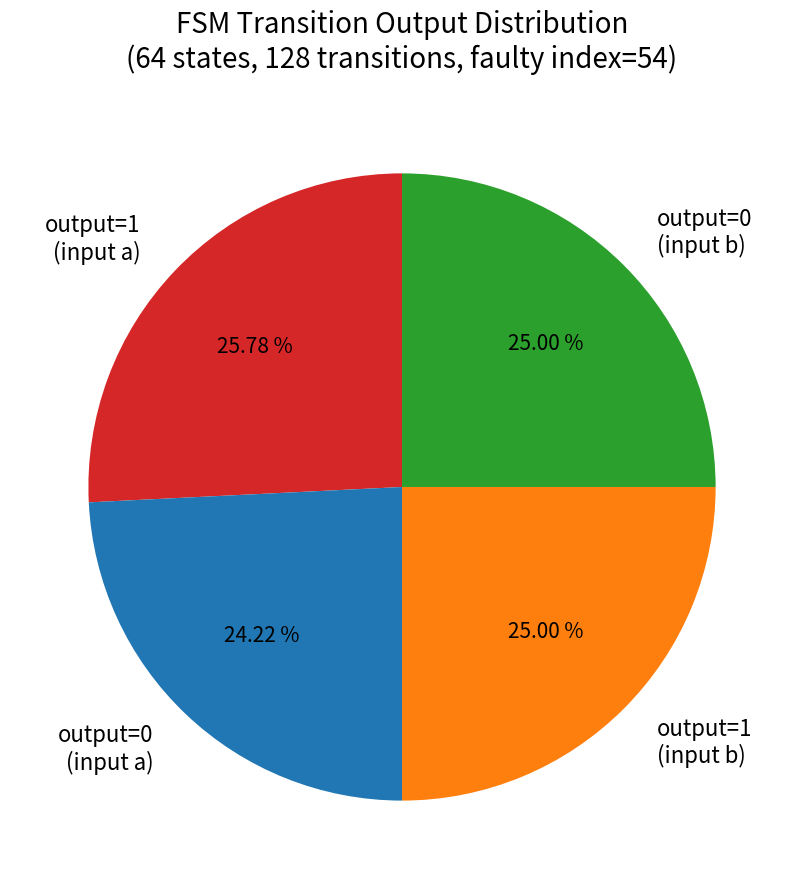

Approximately how many times larger is the value at output=0 (input b) compared to output=1 (input a)?

1.0